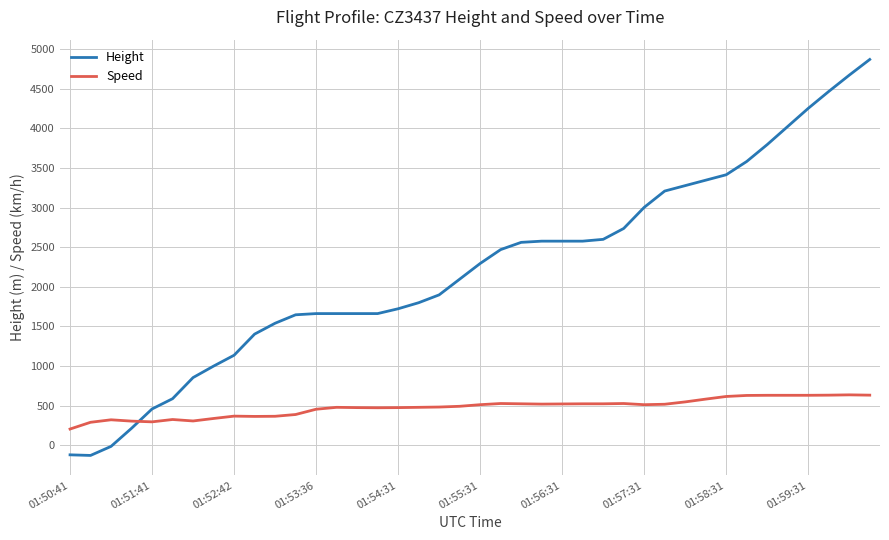

What is the difference between the maximum and minimum values in the Height series?

4998.7